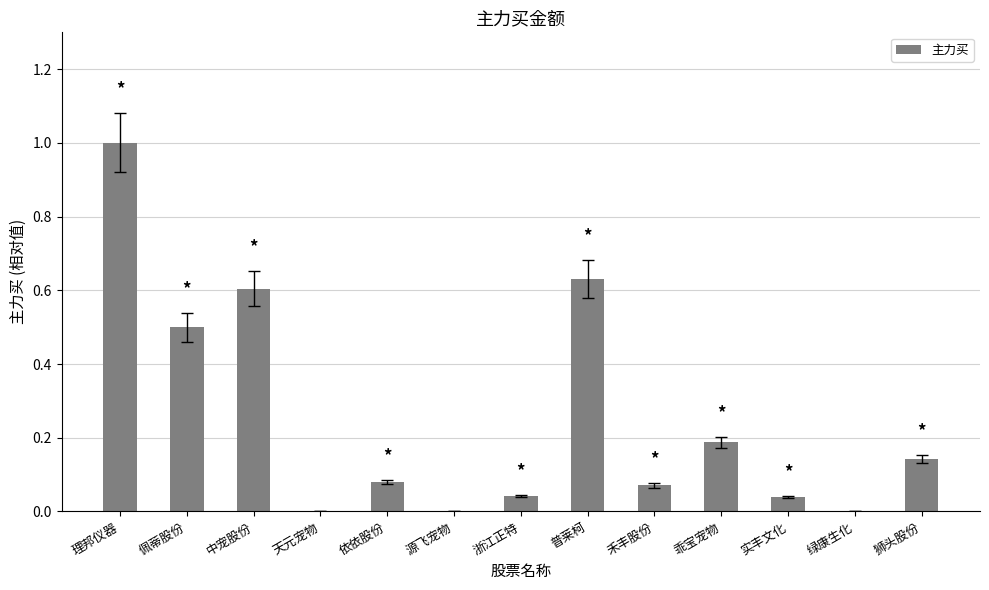

True or false: the data shows 0.0 at 源飞宠物.

True